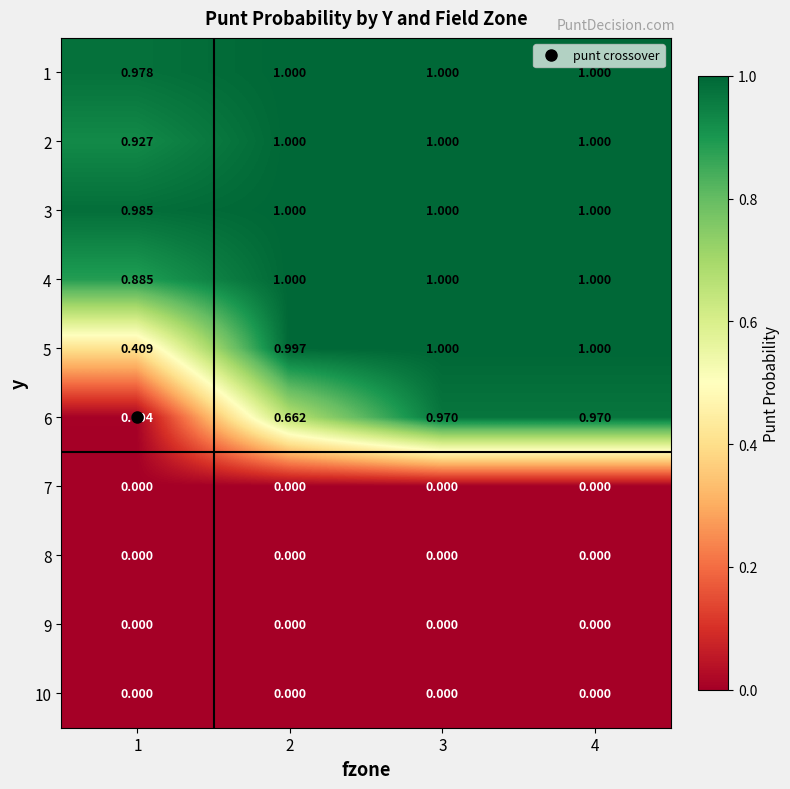

Count the number of data series in this chart.

10